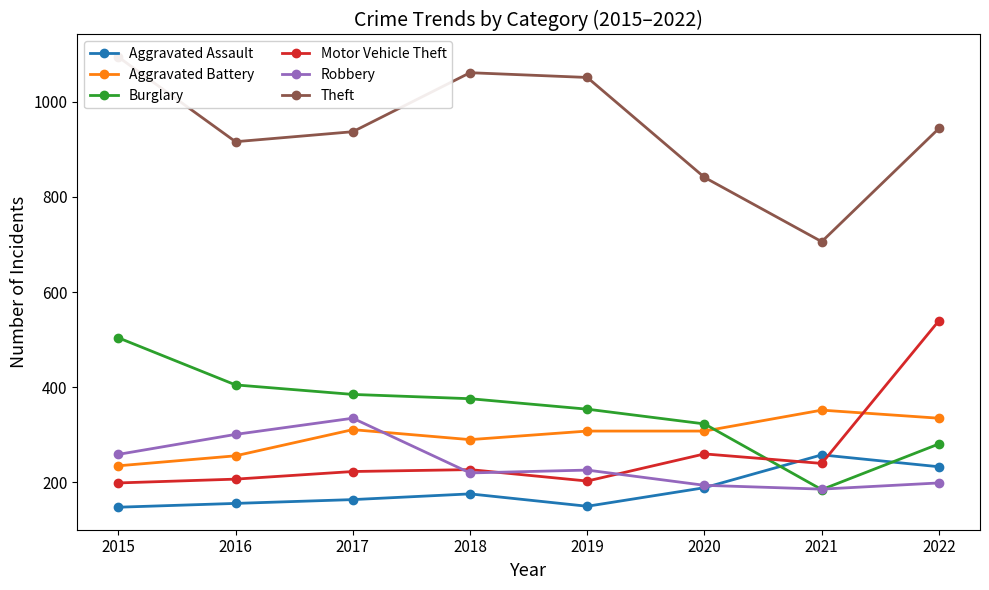

What are all the series names shown in the legend?

Aggravated Assault, Aggravated Battery, Burglary, Motor Vehicle Theft, Robbery, Theft